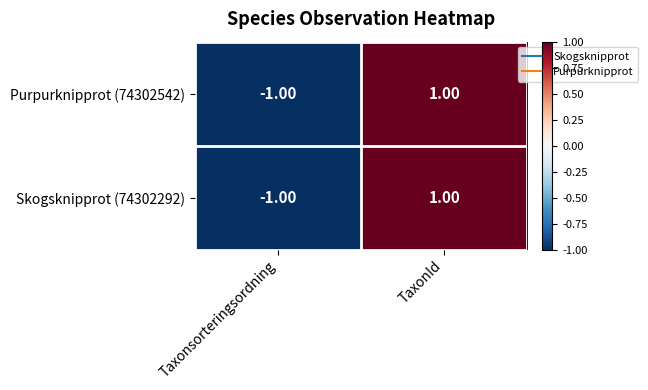

Which category has the highest value in the Purpurknipprot (74302542) series?

TaxonId